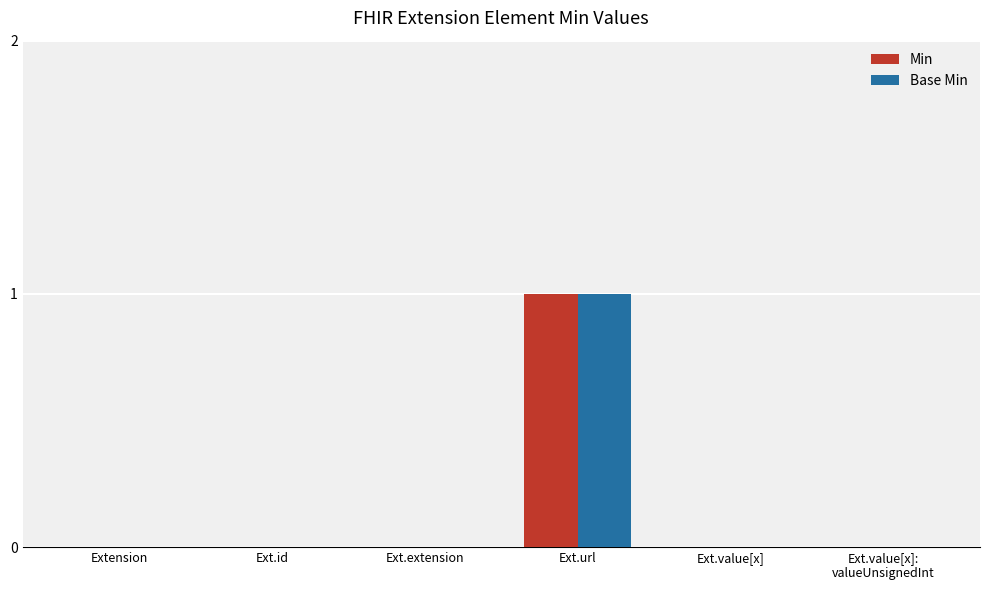

At which category does the chart reach its peak across all series?

Ext.url